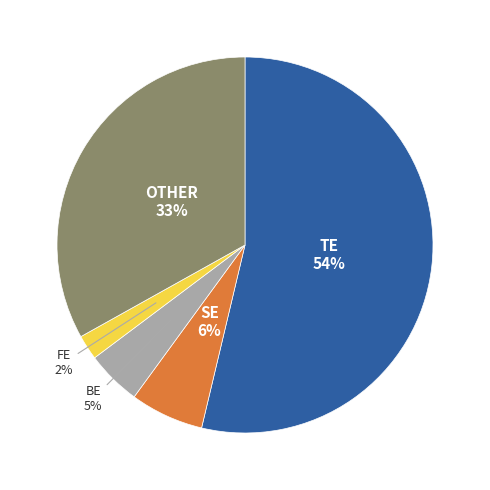

Does BE account for over 50% of the chart?

No